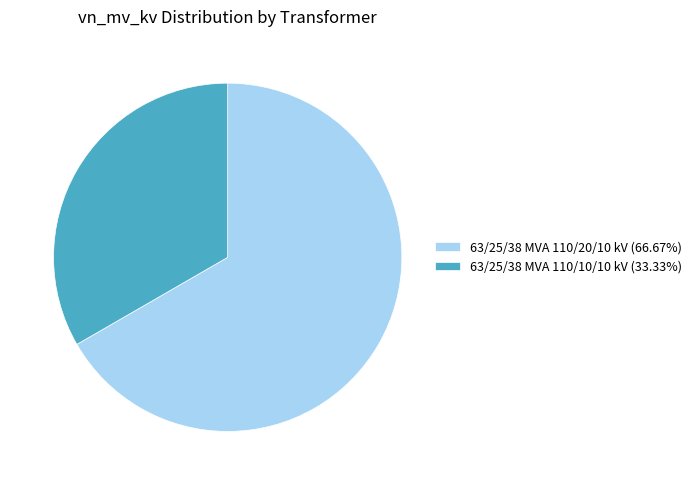

Is 63/25/38 MVA 110/20/10 kV the majority of the pie?

Yes